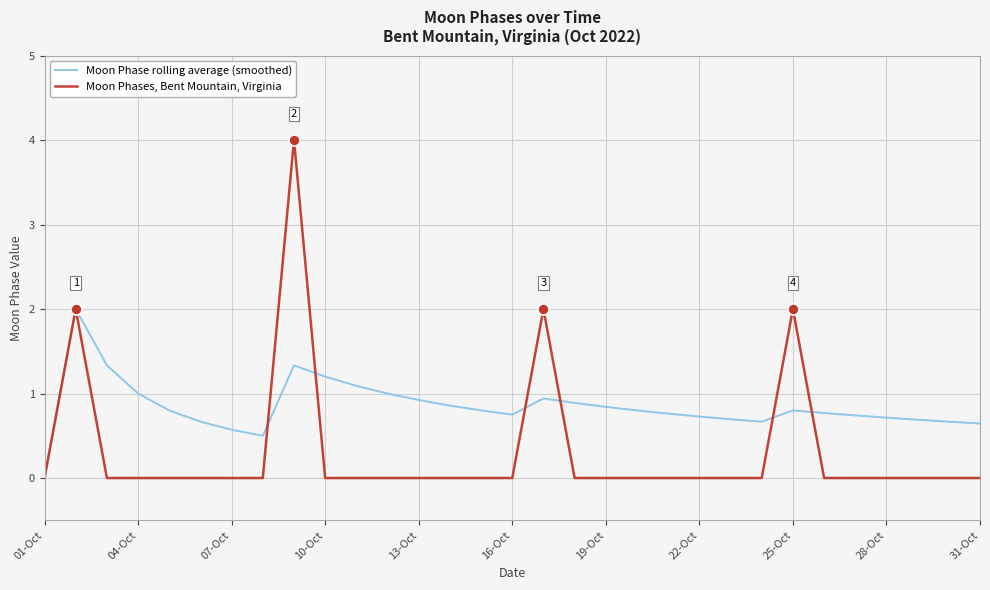

Which series has the largest total across all categories?

Moon Phase rolling average (smoothed)